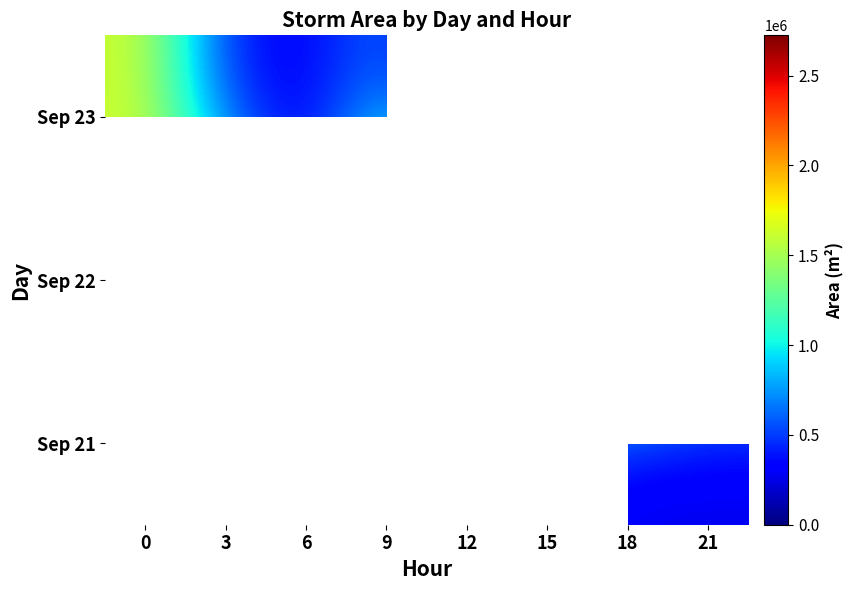

Count the number of categories in the chart.

8